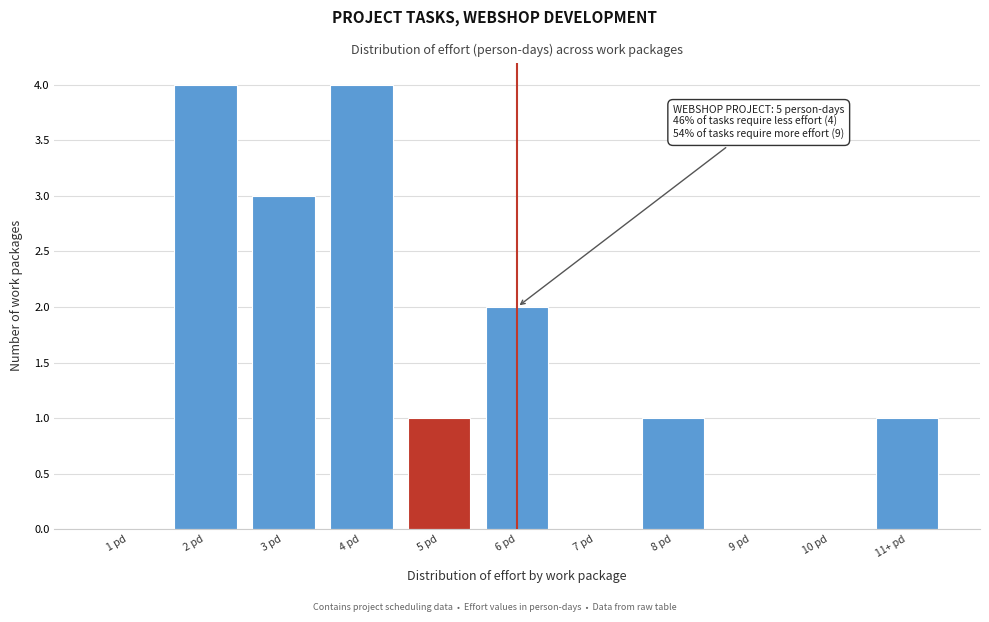

Reading left to right, transcribe all the data shown in this chart.

1 pd=0	2 pd=4	3 pd=3	4 pd=4	5 pd=1	6 pd=2	7 pd=0	8 pd=1	9 pd=0	10 pd=0	11+ pd=1